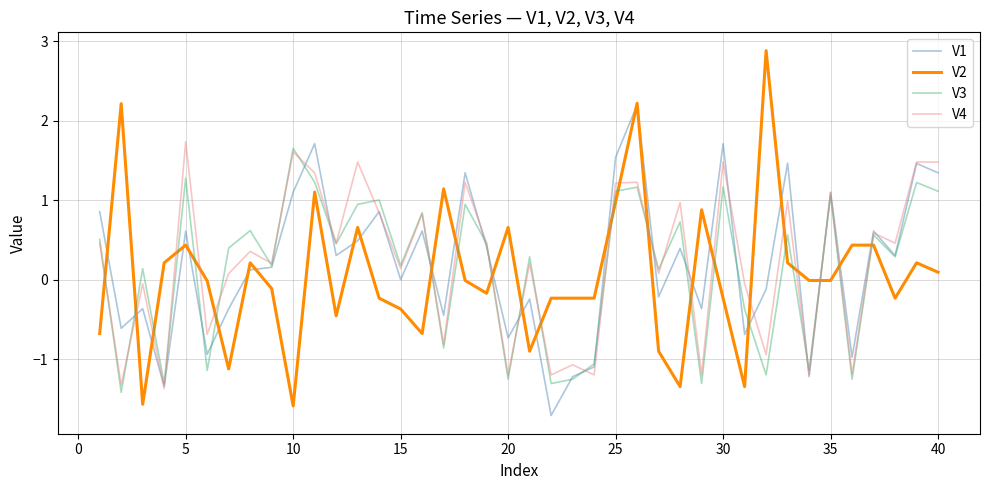

What is the average value of the V3 series?

0.1